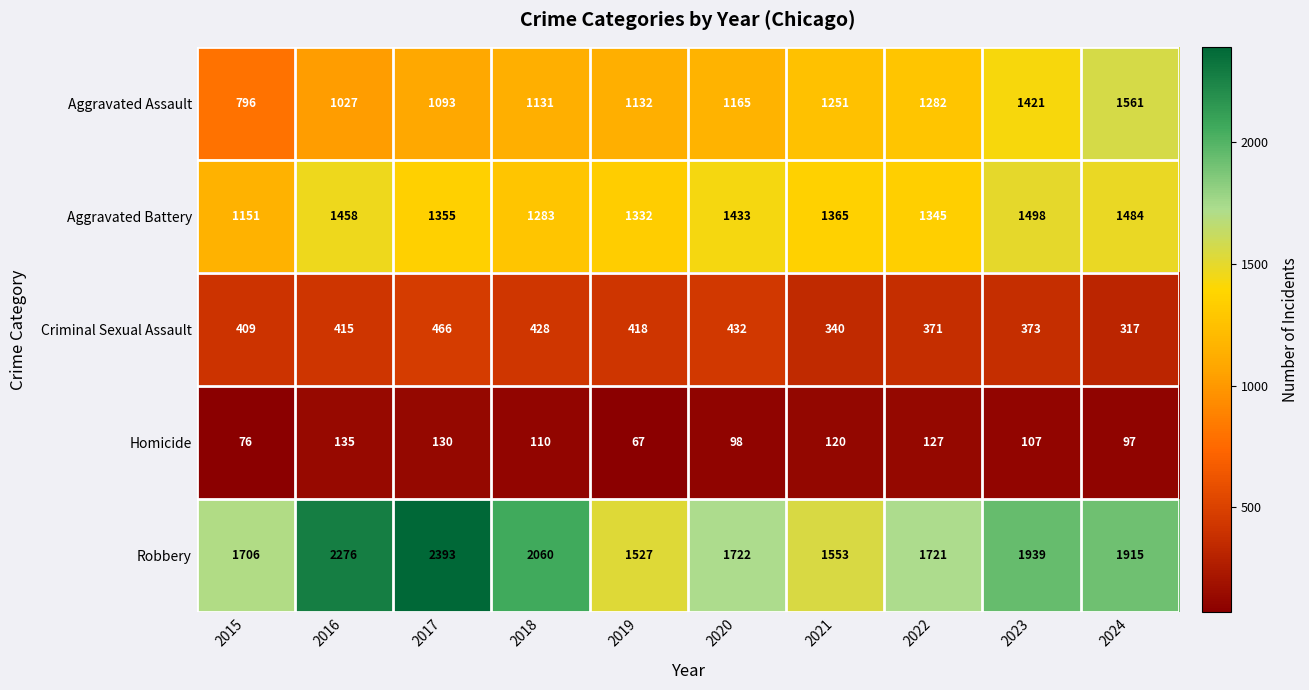

At 2017, list the series in order from largest to smallest.

Robbery, Aggravated Battery, Aggravated Assault, Criminal Sexual Assault, Homicide